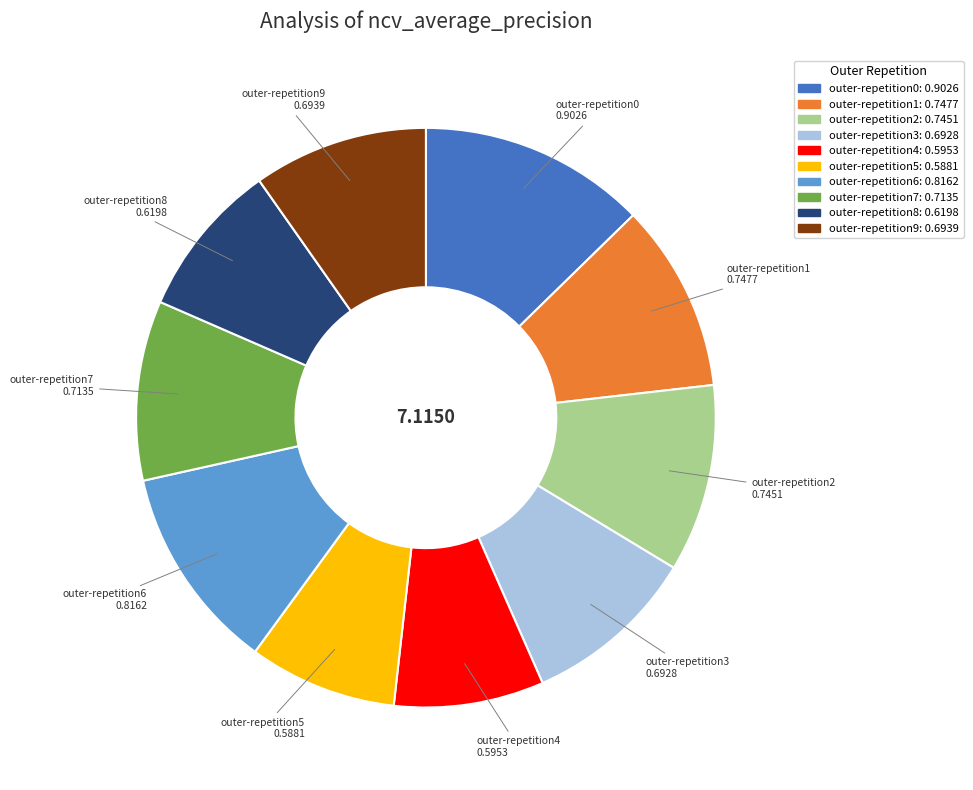

Does any single category account for the majority?

No